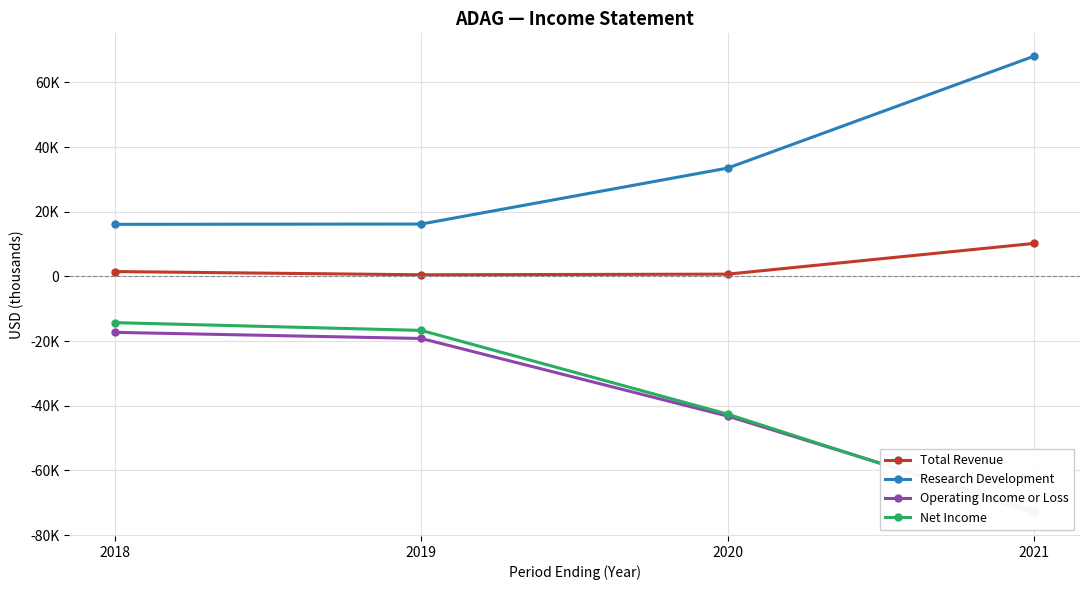

True or false: Research Development has more than 0 points higher than both neighbors.

False